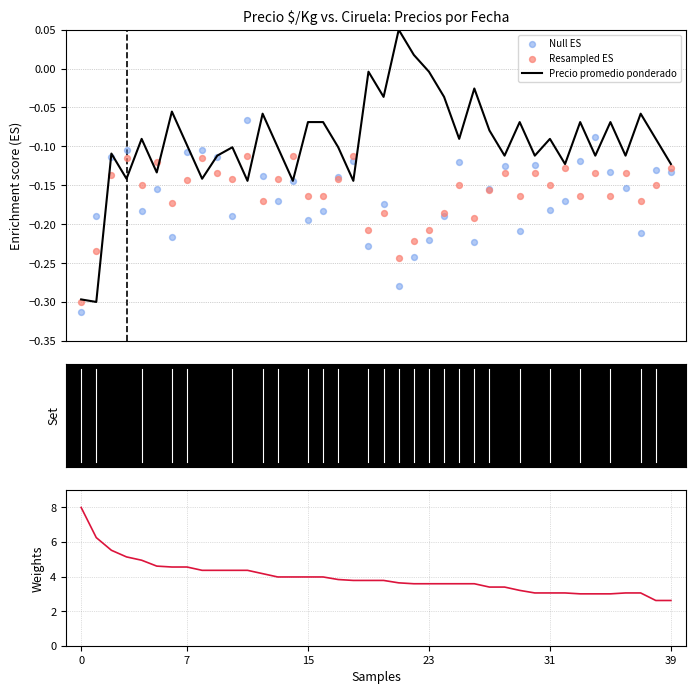

Is the value of Null ES at 31 greater than the value of Precio promedio ponderado at 39?

No